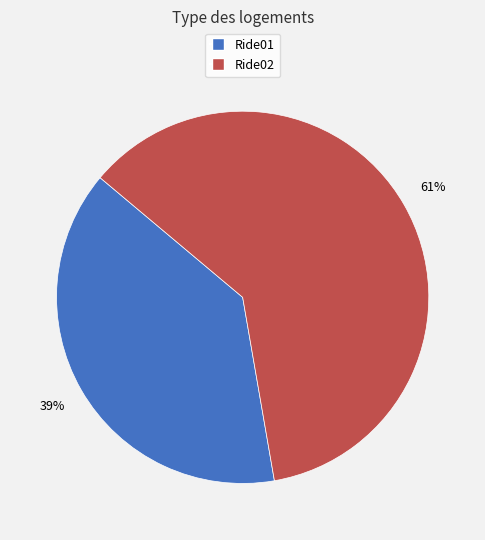

What is the largest slice in the pie chart?

Ride02